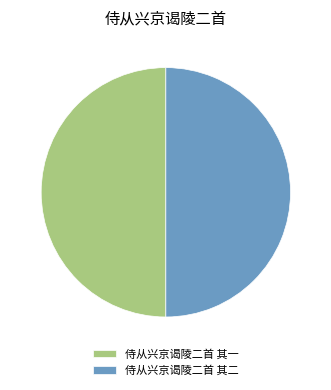

Is it true that 侍从兴京谒陵二首 其一 is 50% of the pie?

True